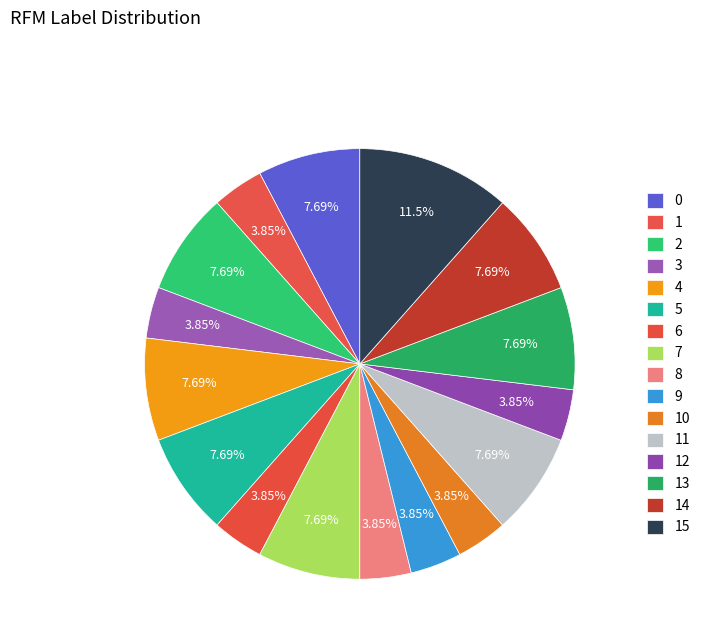

How many slices are in this pie chart?

16